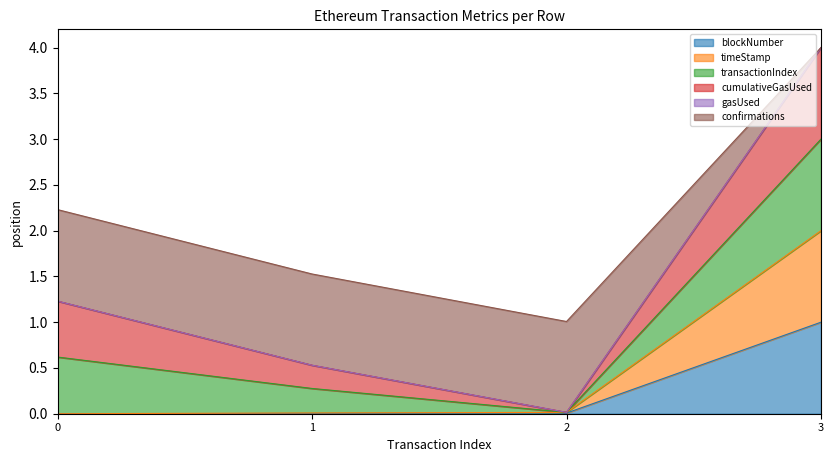

How many positive values does the timeStamp series have?

3